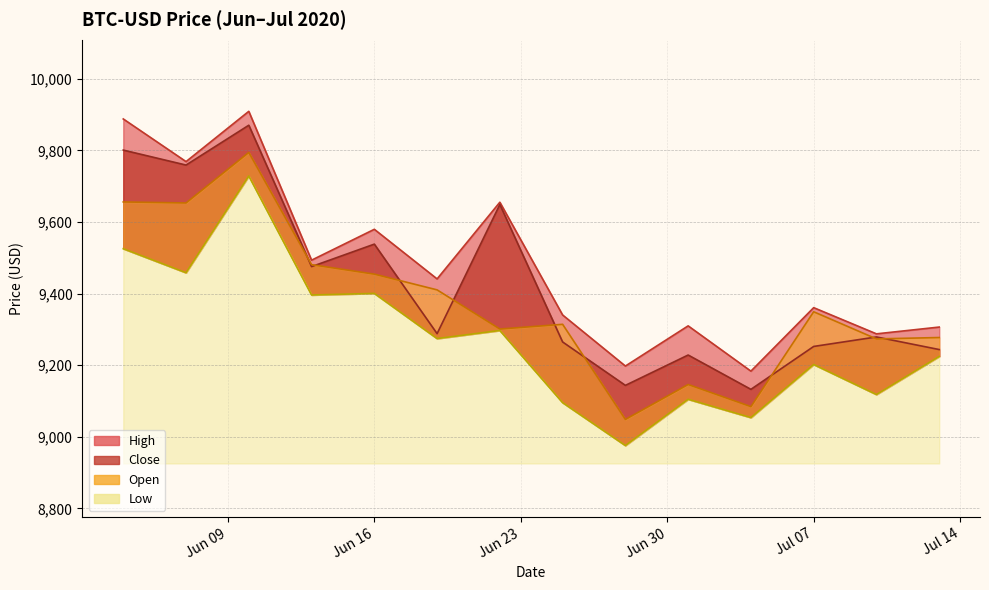

What is the difference between the highest and lowest values at Jul 14?

166.6